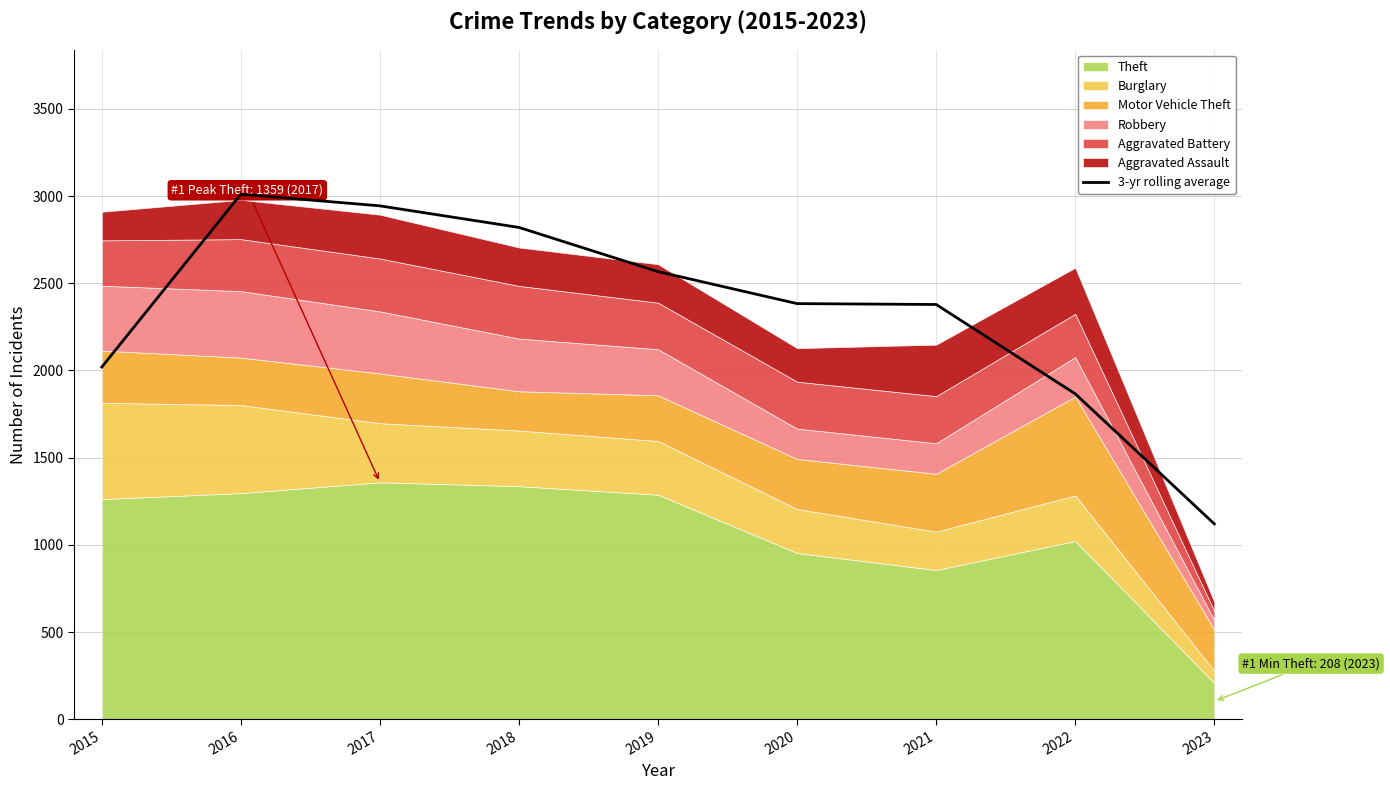

The chart shows a value of 4147.2 at 2016. True or false?

False